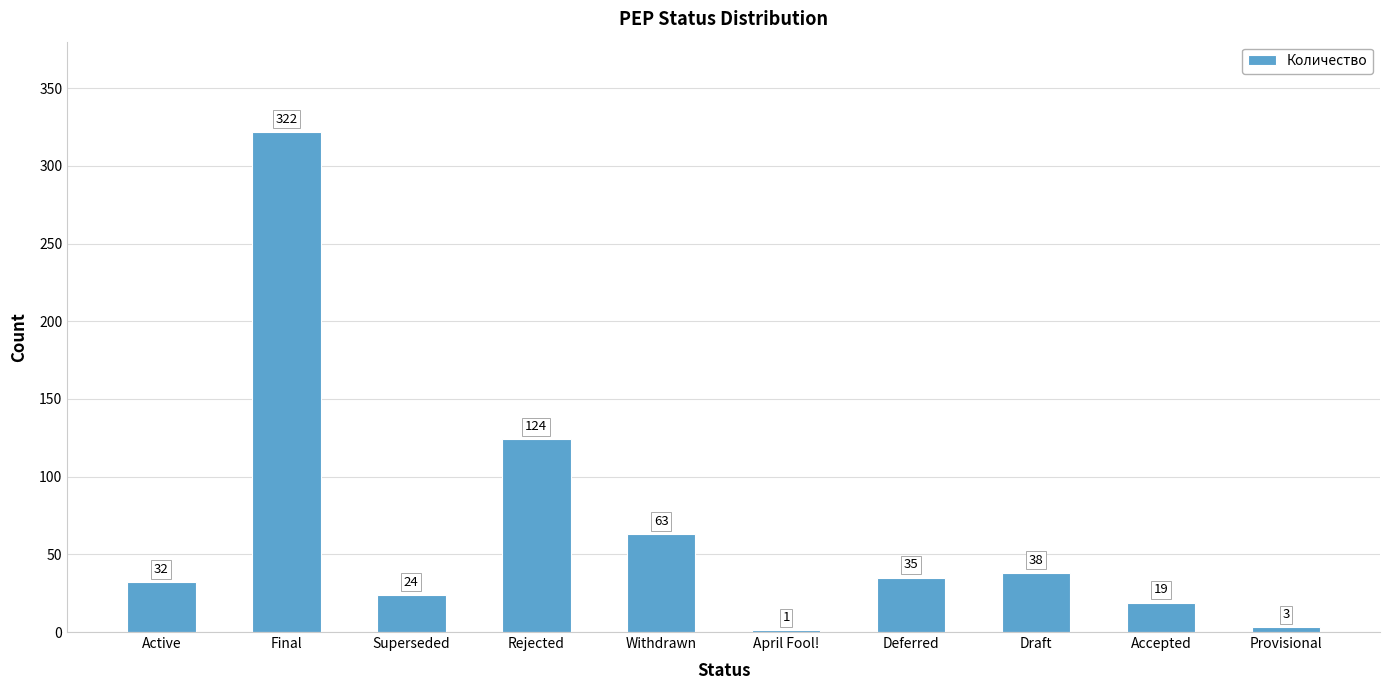

True or false: the data shows 38 at Draft.

True